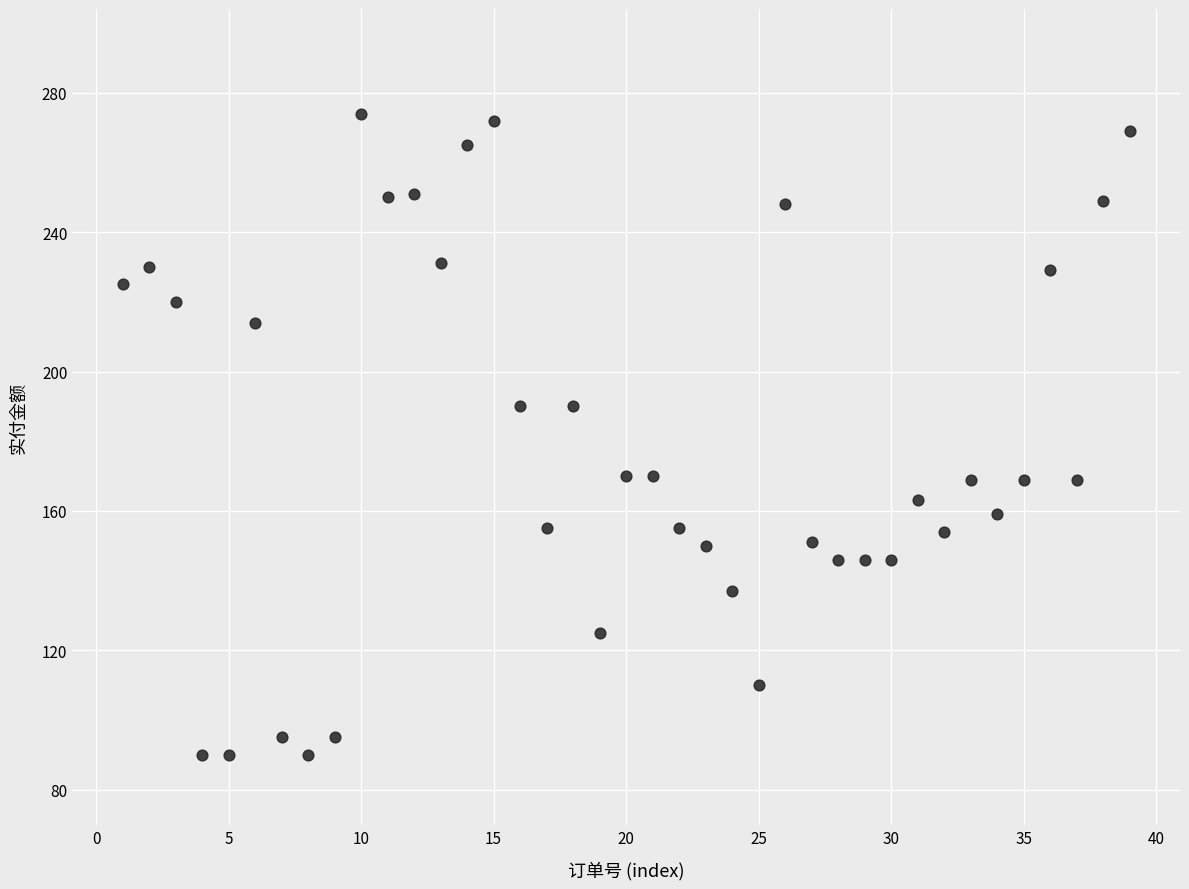

What is the range of X values (max minus min)?

38